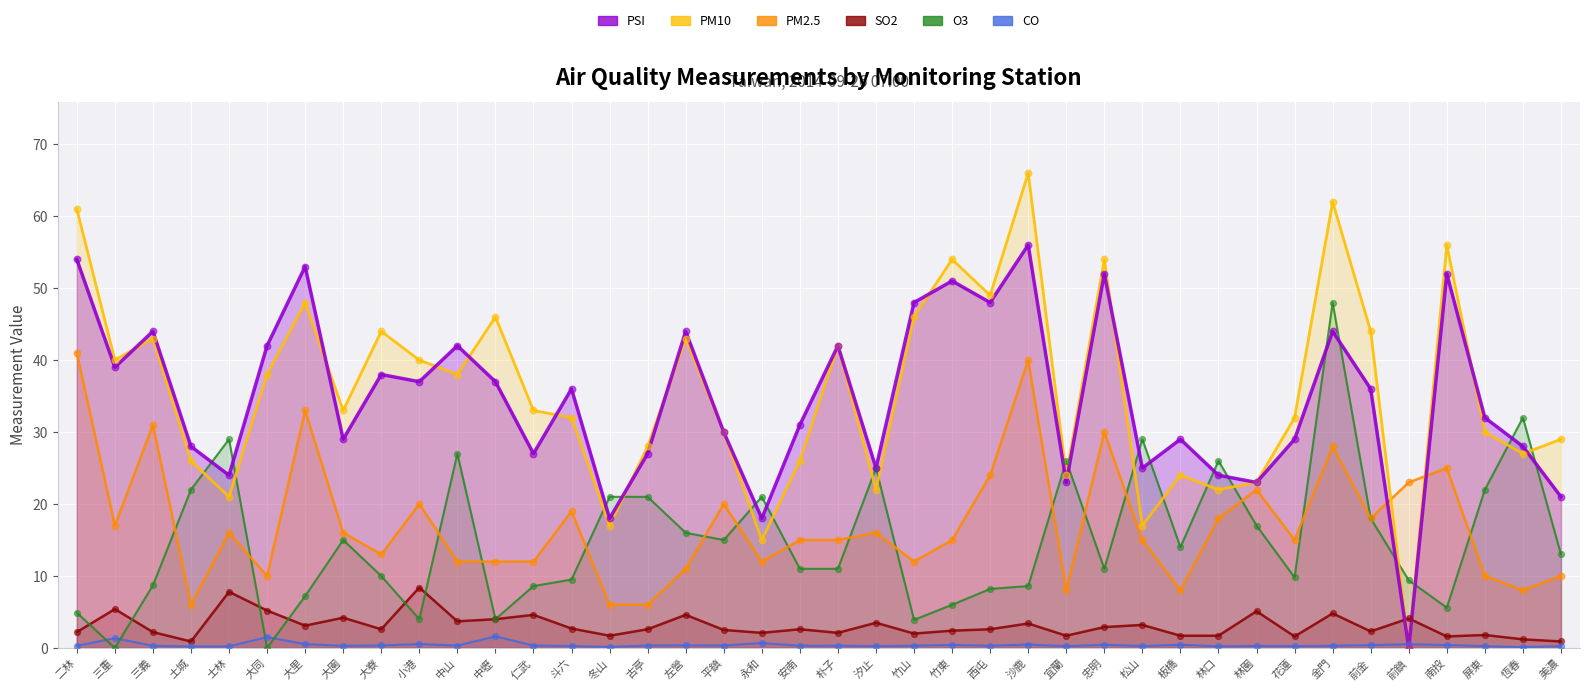

At which category is the sum across all series the highest?

金門